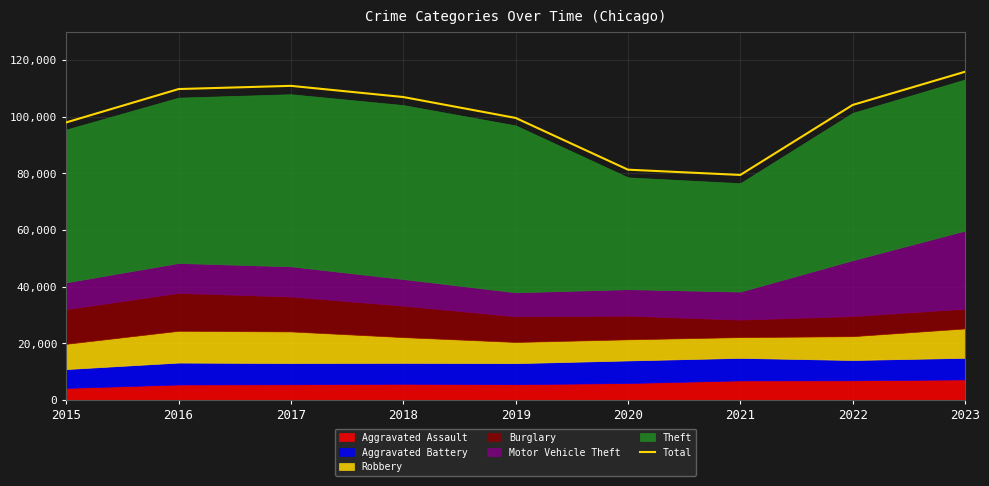

At which label does the data first exceed 104176?

2016